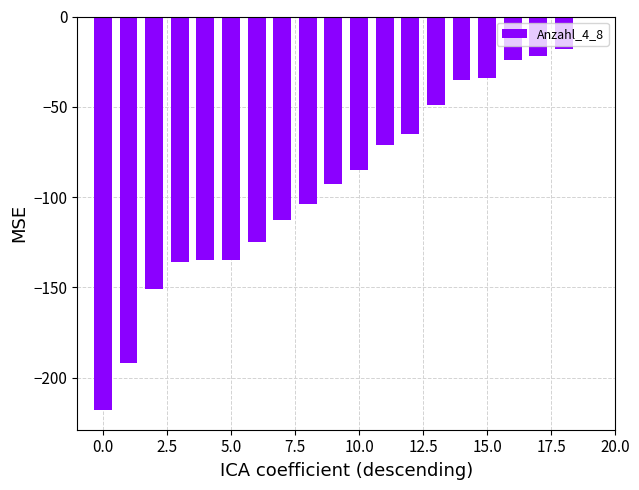

What is the sum of all values?

-1805